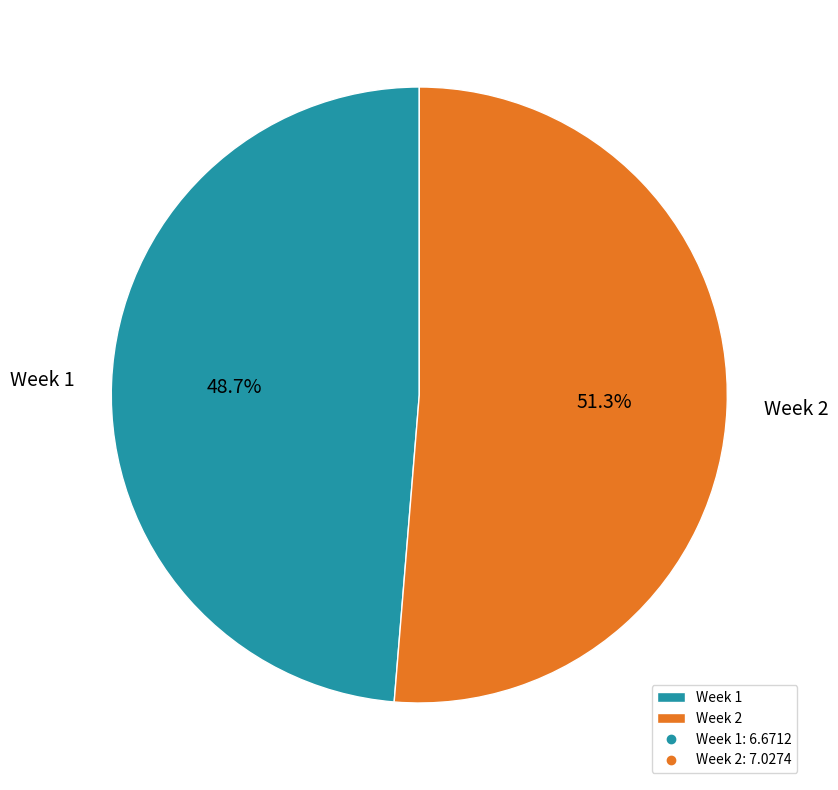

How many segments does this pie chart have?

2